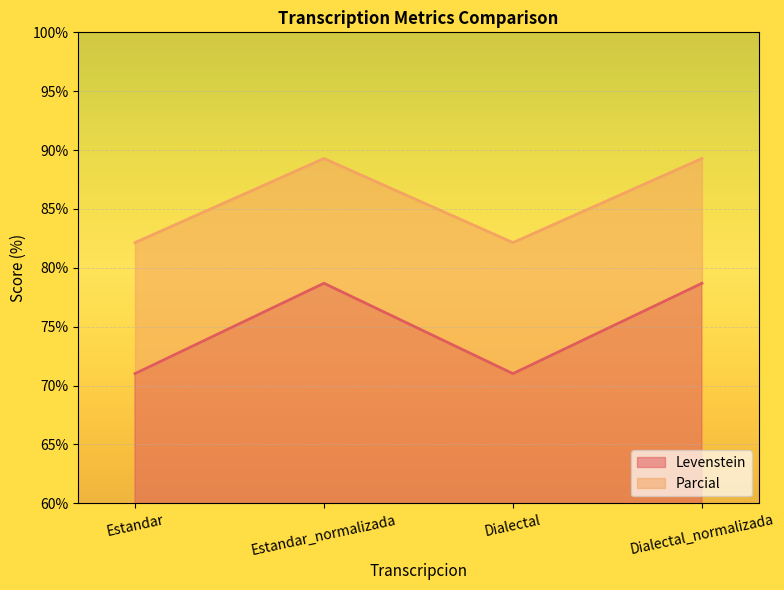

What is the total value across all series at Estandar_normalizada?

89.3